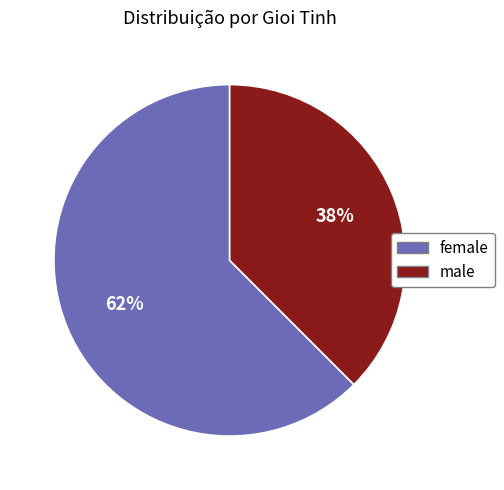

The male slice represents 28% of the pie. True or false?

False